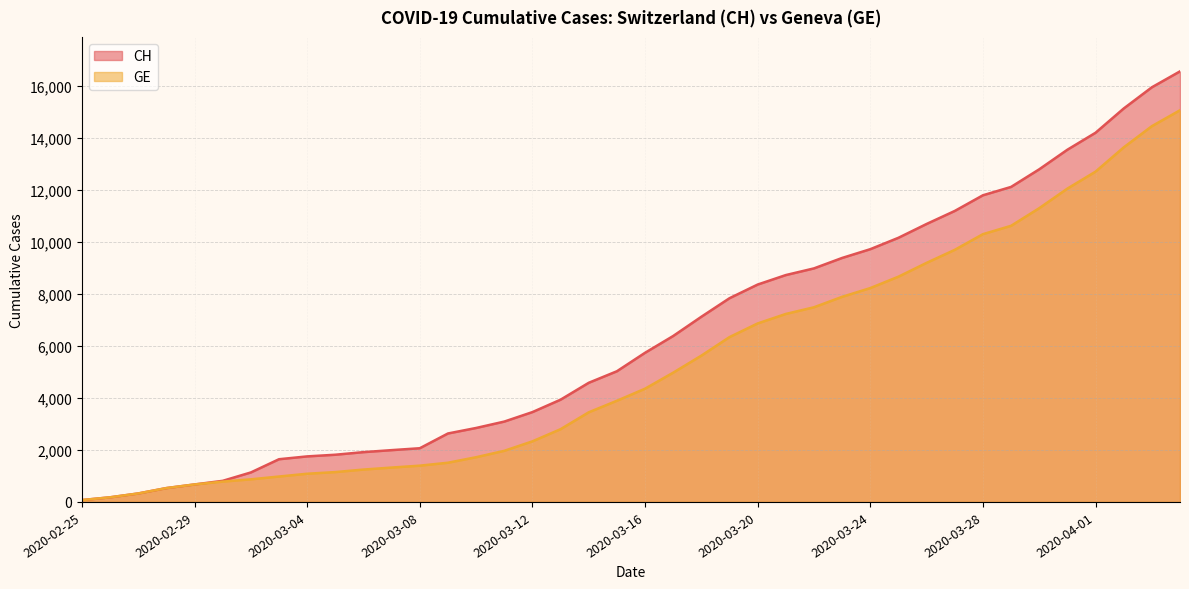

How many data points in CH are less than 5741?

20